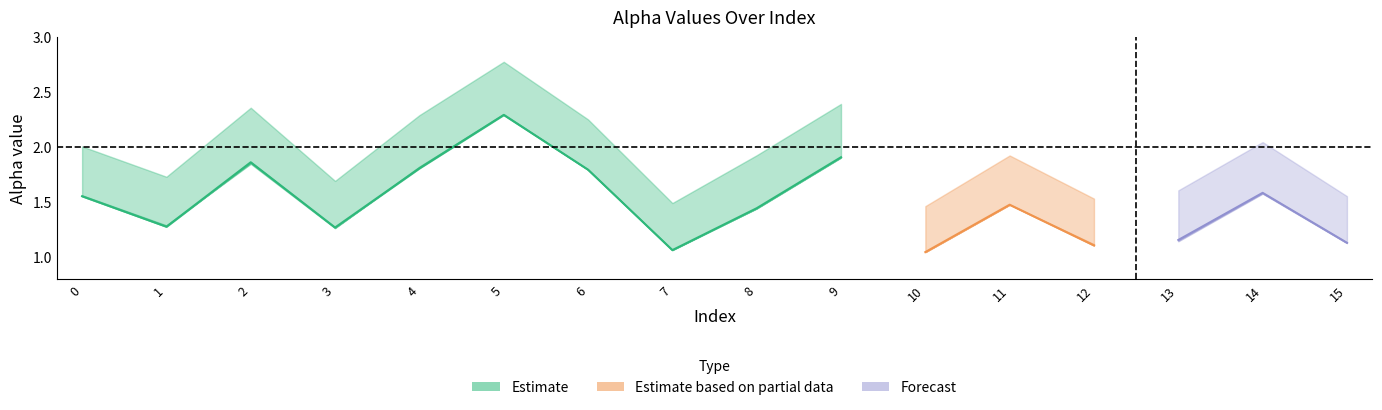

What is the difference between the alpha_m_vals values at 7 and 2?

0.8